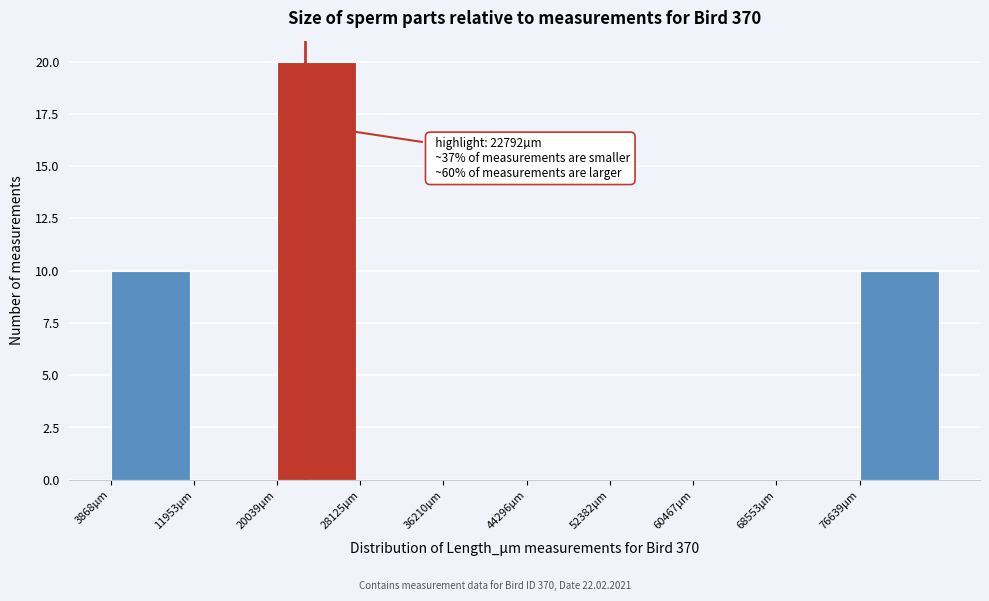

Over which range of the x-axis is the bar tallest?

20000 to 28000